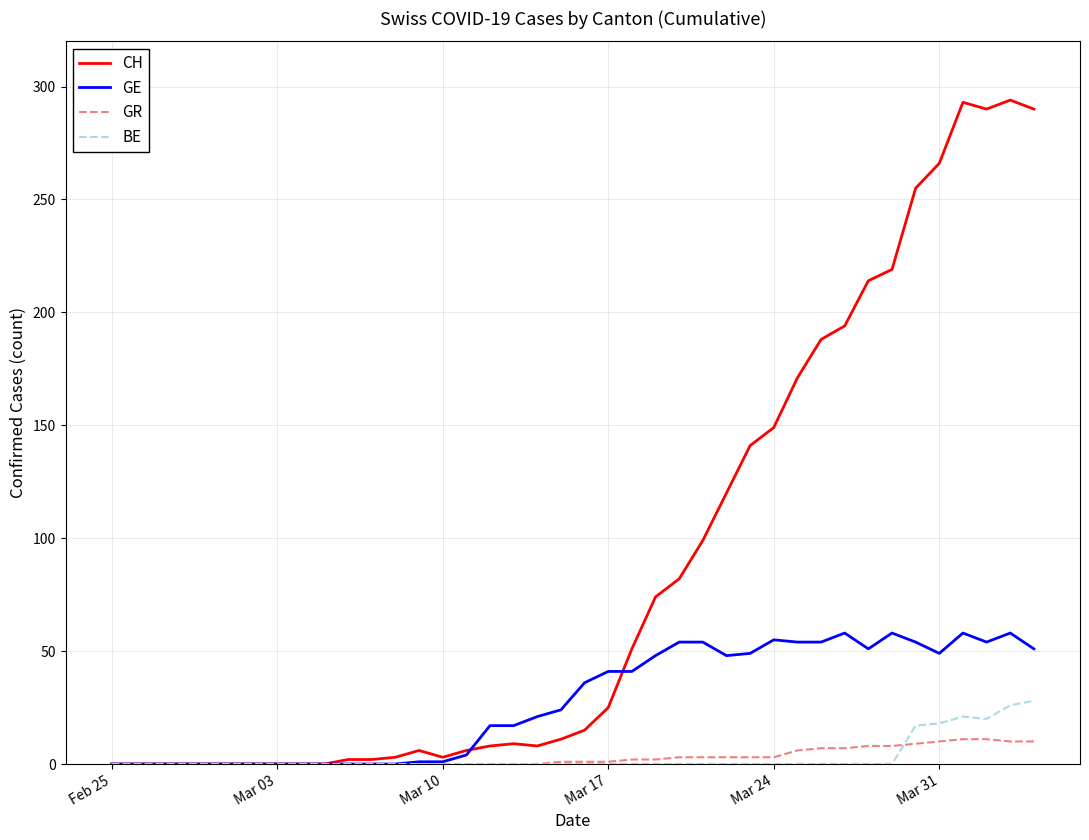

Rank the series by their maximum value, from lowest to highest.

GR, BE, GE, CH